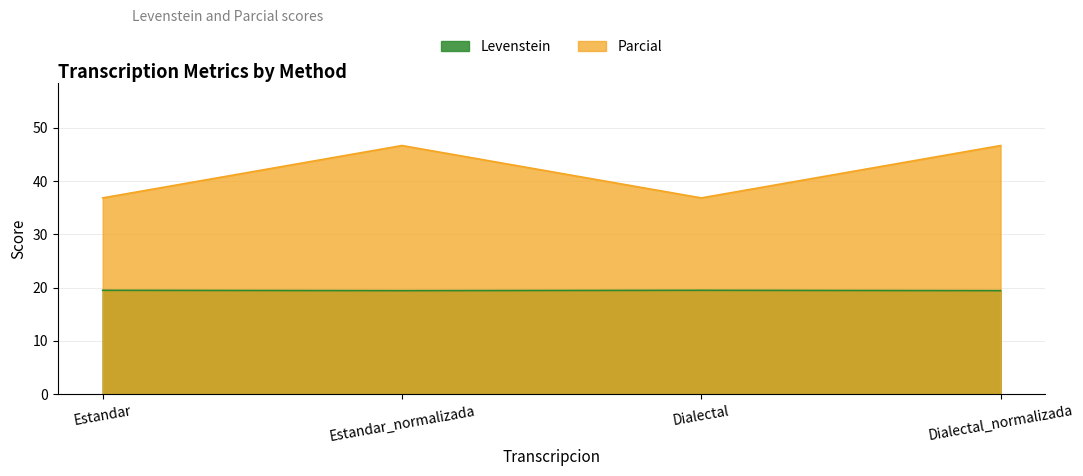

At which category does Levenstein reach its first local valley?

Estandar_normalizada